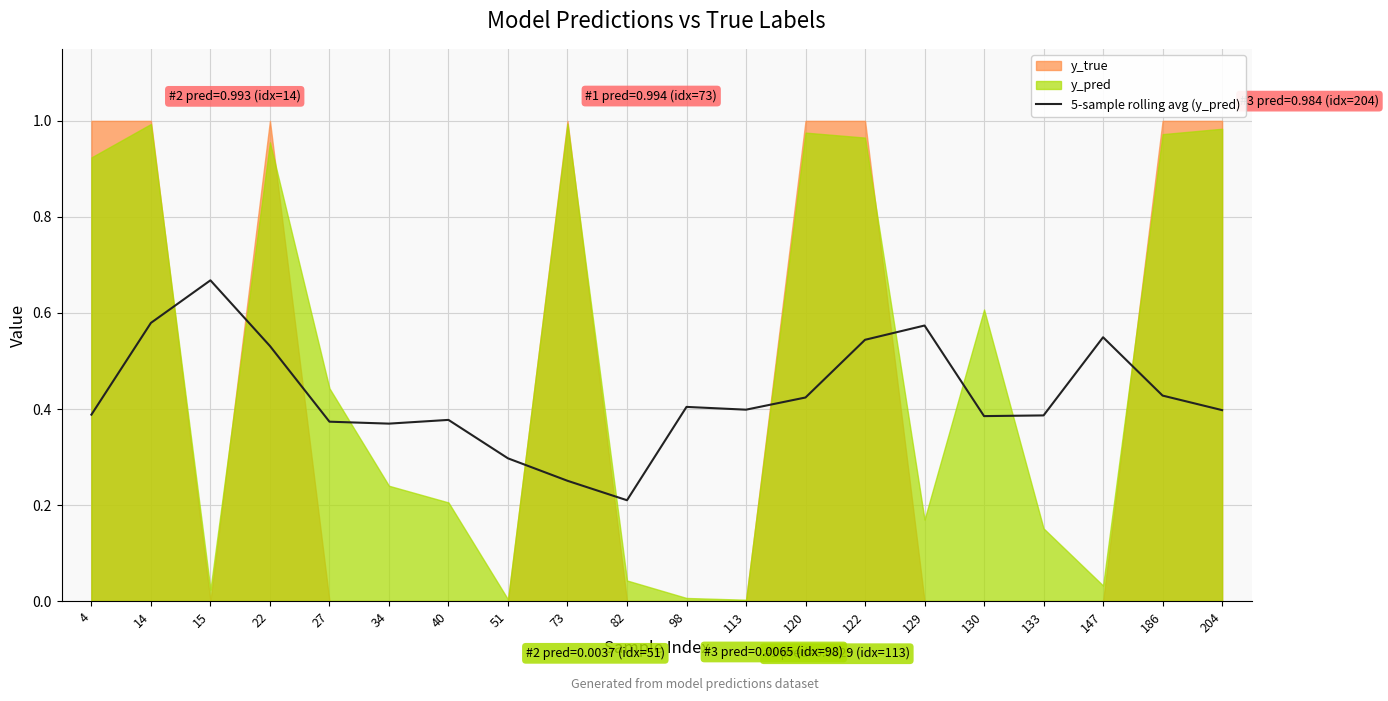

Is it true that the value at 27 is 0.4?

True